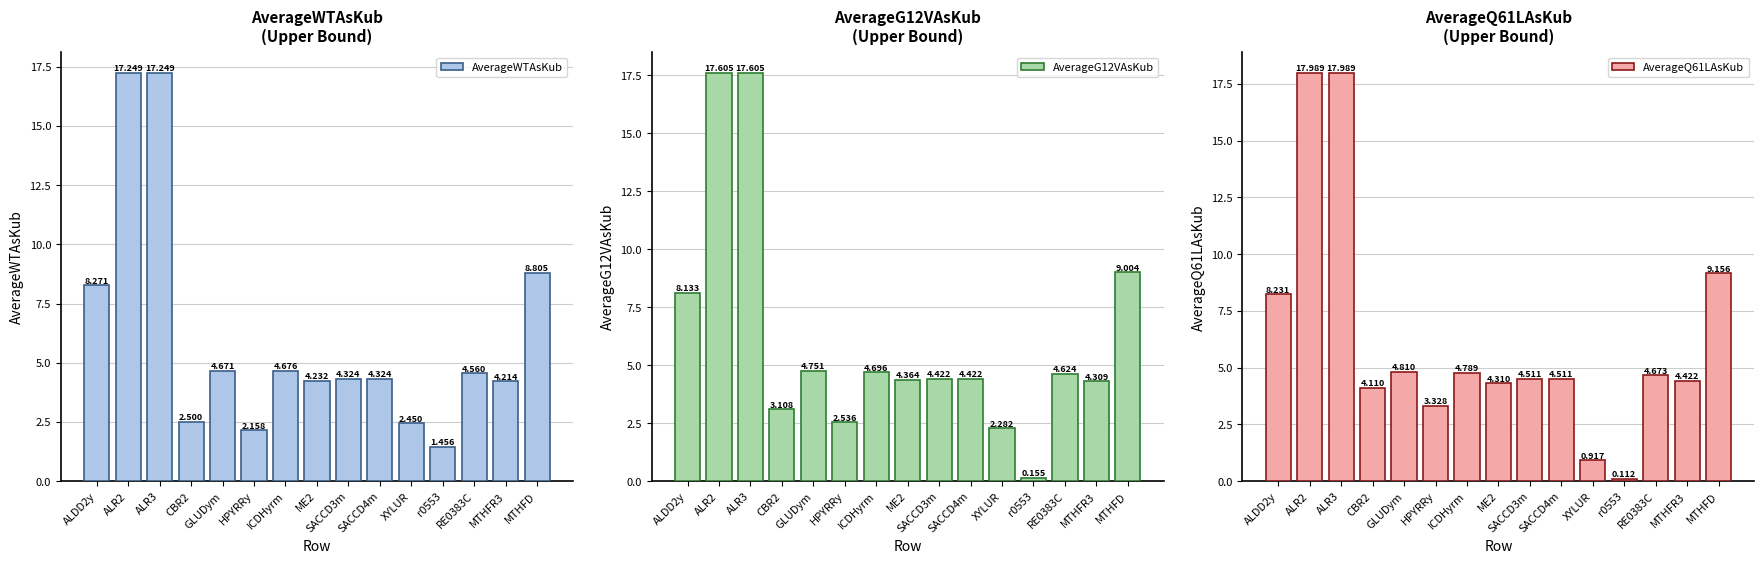

Reading left to right, extract all data points from this chart.

AverageWTAsKub: ALDD2y=8.3	ALR2=17.2	ALR3=17.2	CBR2=2.5	GLUDym=4.7	HPYRRy=2.2	ICDHyrm=4.7	ME2=4.2	SACCD3m=4.3	SACCD4m=4.3	XYLUR=2.5	r0553=1.5	RE0383C=4.6	MTHFR3=4.2	MTHFD=8.8
AverageG12VAsKub: ALDD2y=8.1	ALR2=17.6	ALR3=17.6	CBR2=3.1	GLUDym=4.8	HPYRRy=2.5	ICDHyrm=4.7	ME2=4.4	SACCD3m=4.4	SACCD4m=4.4	XYLUR=2.3	r0553=0.2	RE0383C=4.6	MTHFR3=4.3	MTHFD=9.0
AverageQ61LAsKub: ALDD2y=8.2	ALR2=18.0	ALR3=18.0	CBR2=4.1	GLUDym=4.8	HPYRRy=3.3	ICDHyrm=4.8	ME2=4.3	SACCD3m=4.5	SACCD4m=4.5	XYLUR=0.9	r0553=0.1	RE0383C=4.7	MTHFR3=4.4	MTHFD=9.2